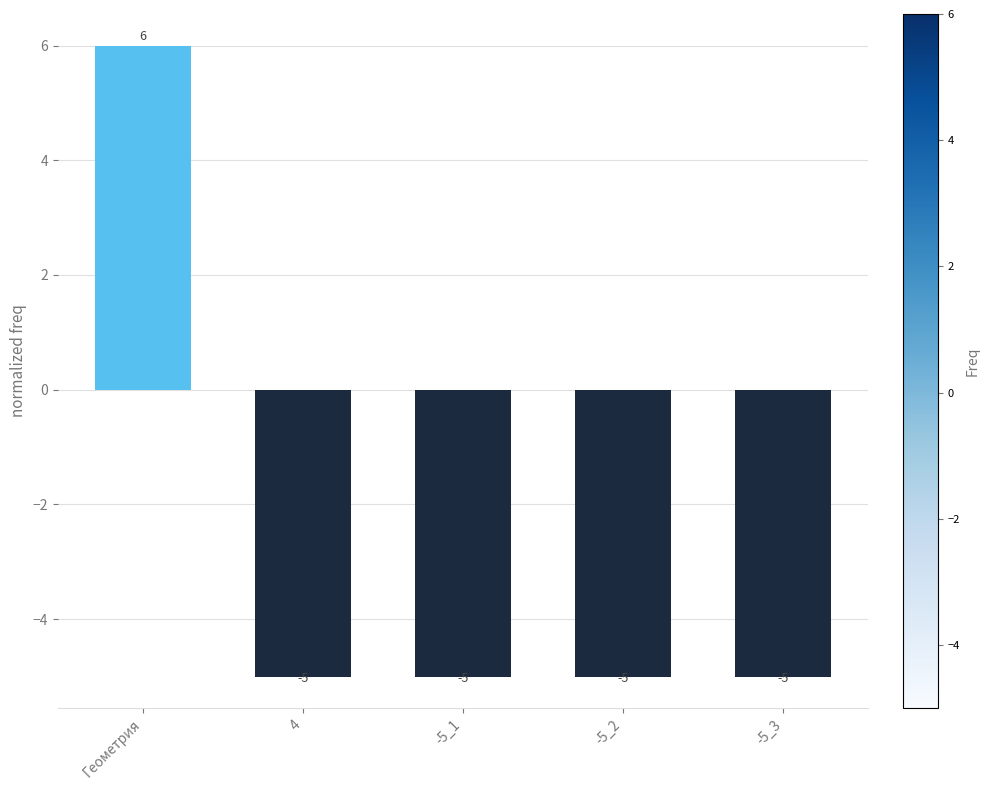

Are the bars grouped side by side (vs. stacked)?

No